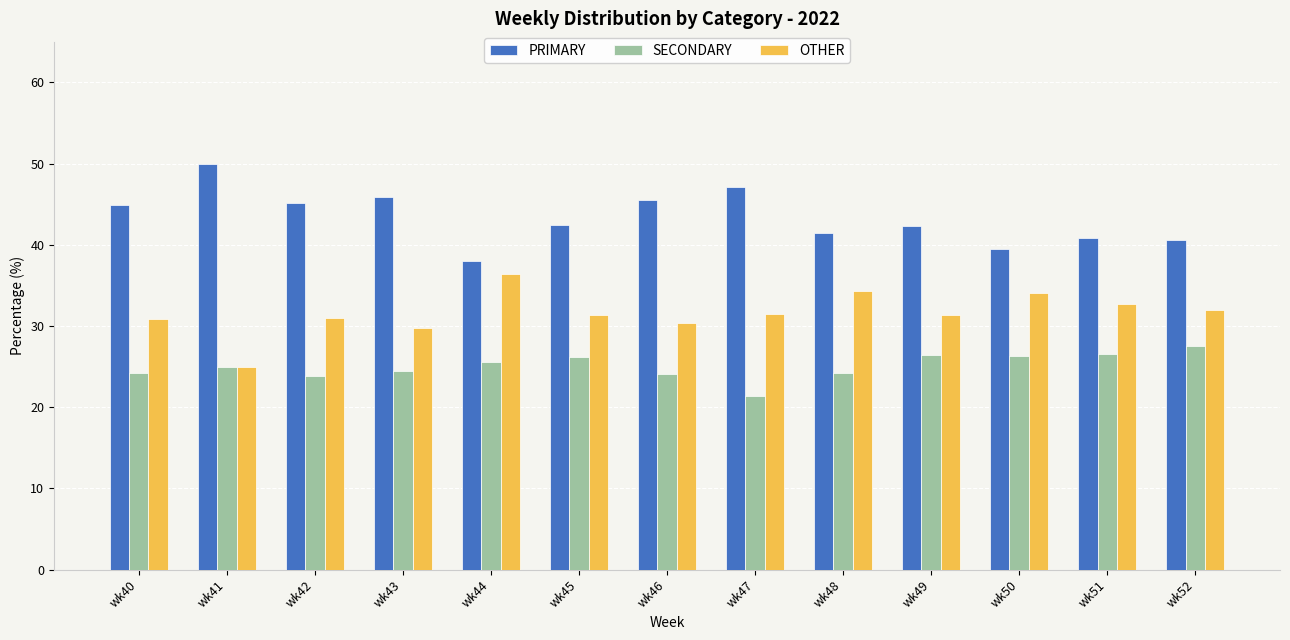

What is the difference between the highest and lowest values at wk50?

13.2